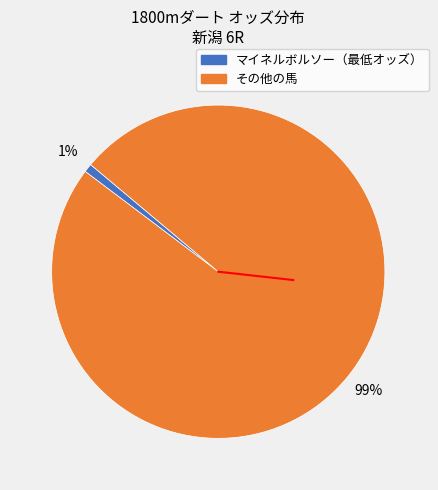

To the nearest percent, what is the difference between the largest and smallest slice percentages?

98%